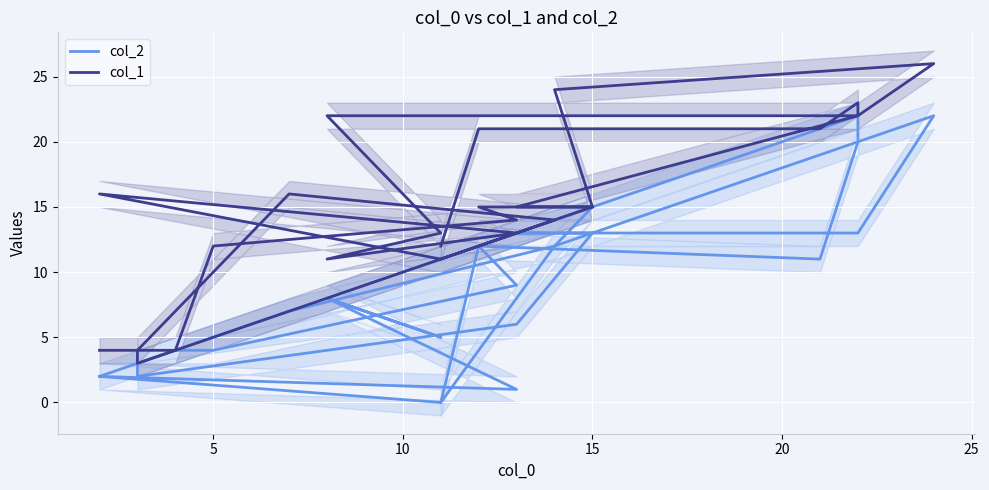

What is the maximum value for col_1?

26